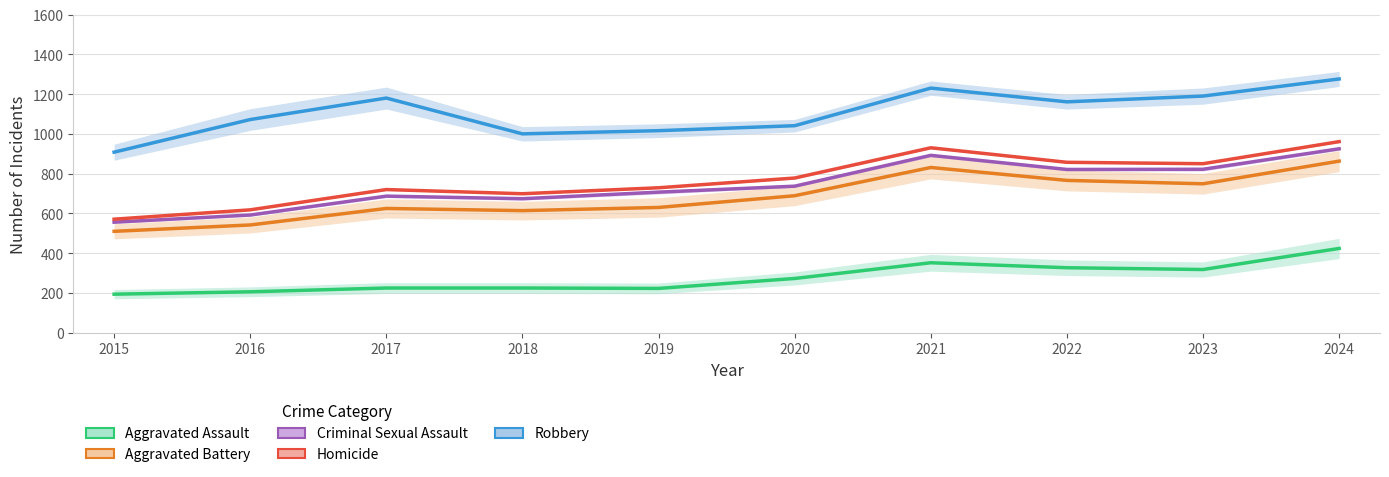

What is the sum of all Aggravated Assault values?

2767